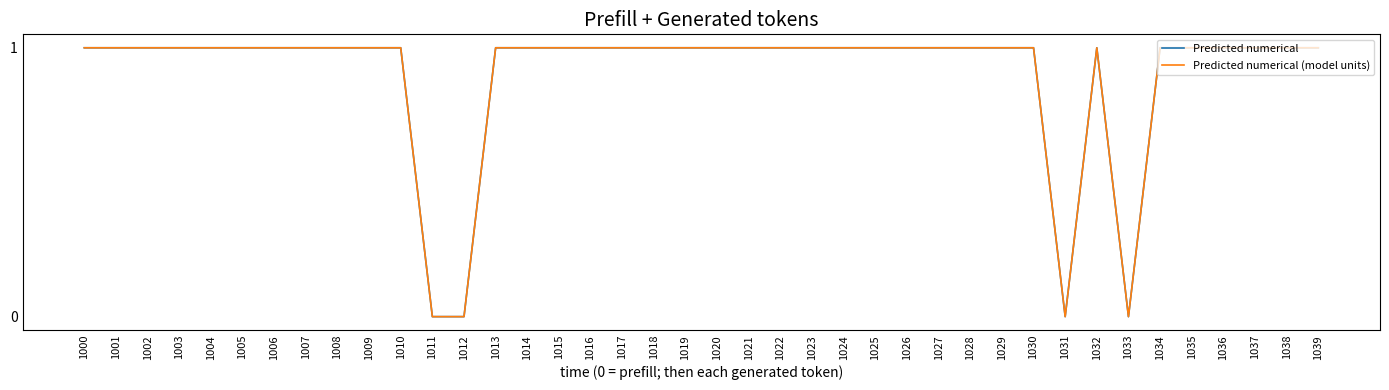

Which series has the largest total across all categories?

Predicted numerical